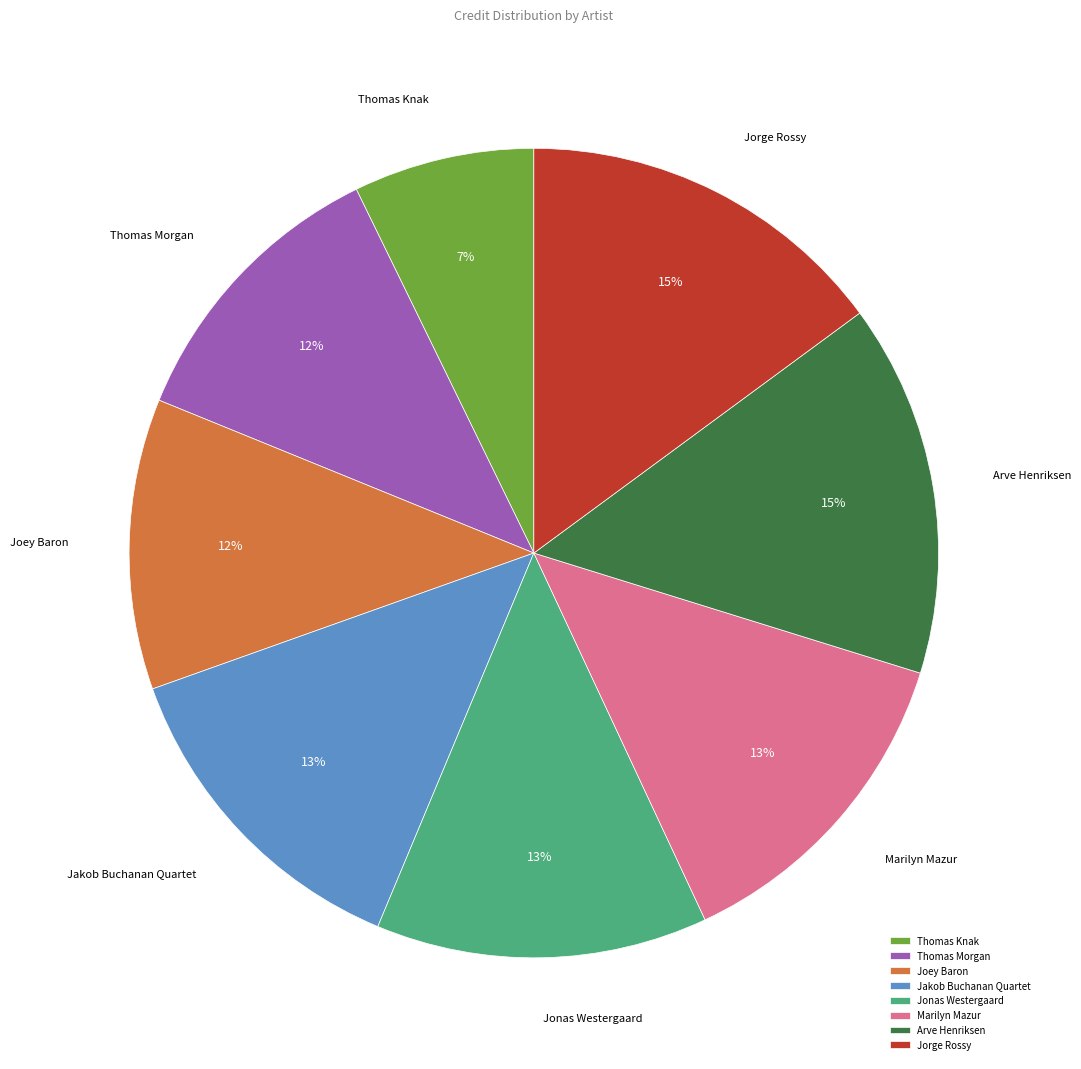

How many segments does this pie chart have?

8